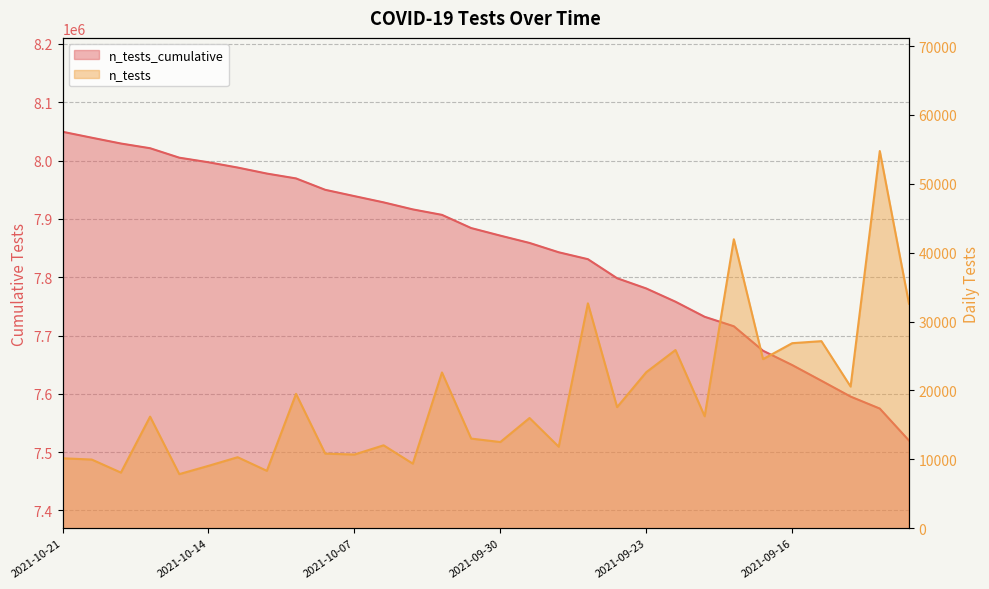

Does the chart have visible grid lines?

Yes